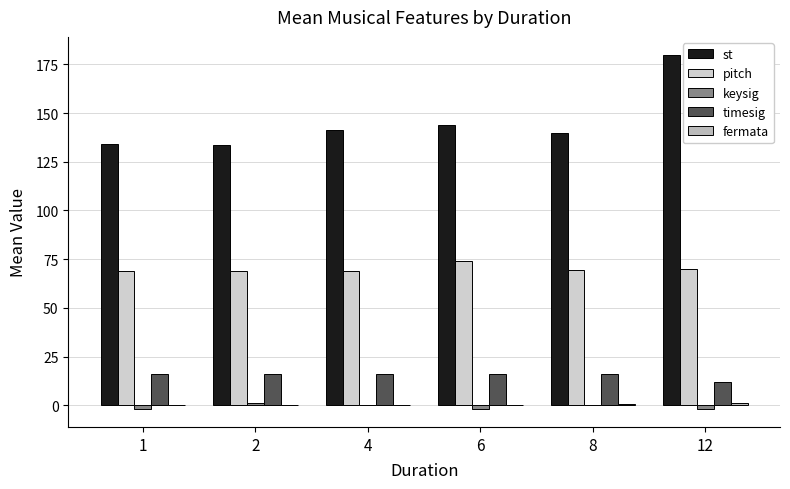

How many data points does each series have?

6